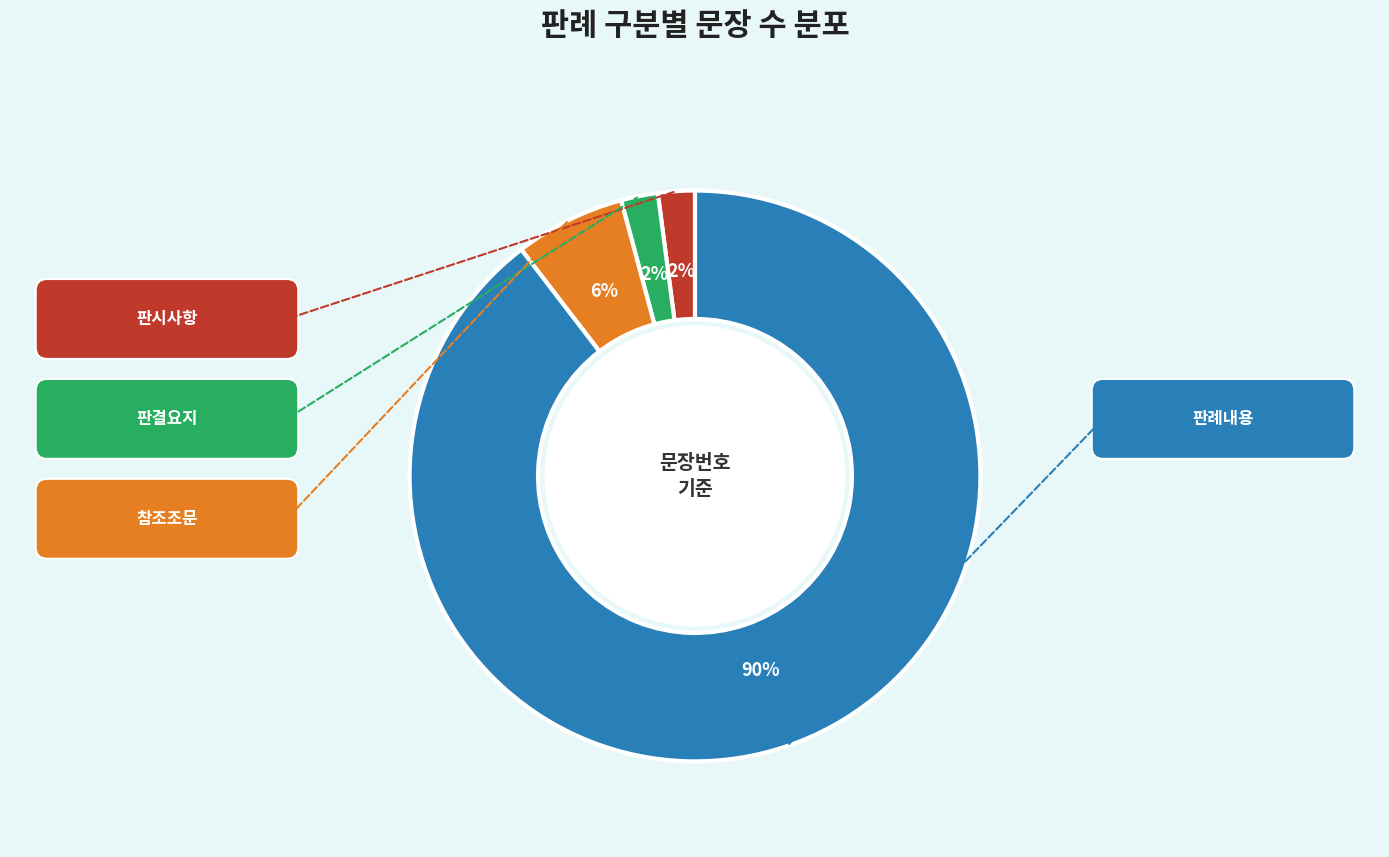

Count the number of slices in the pie.

4